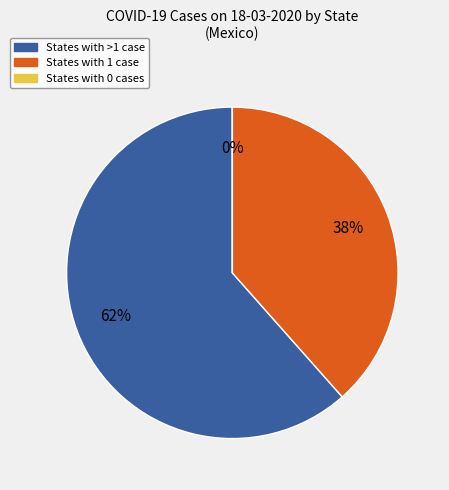

True or false: CHIAPAS accounts for 16% of the total.

False